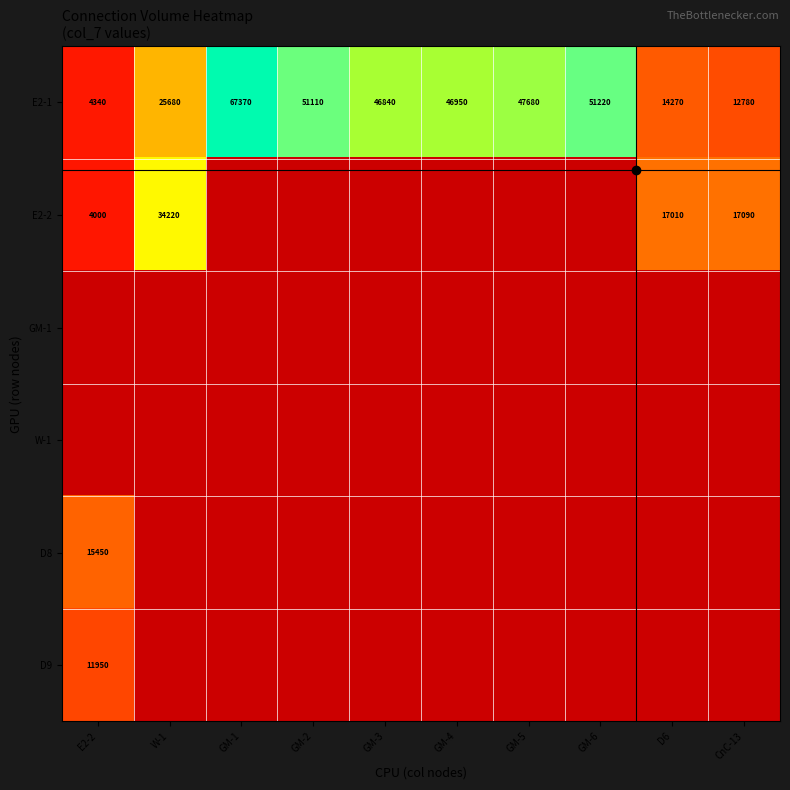

At how many categories does at least one series exceed 67344?

1